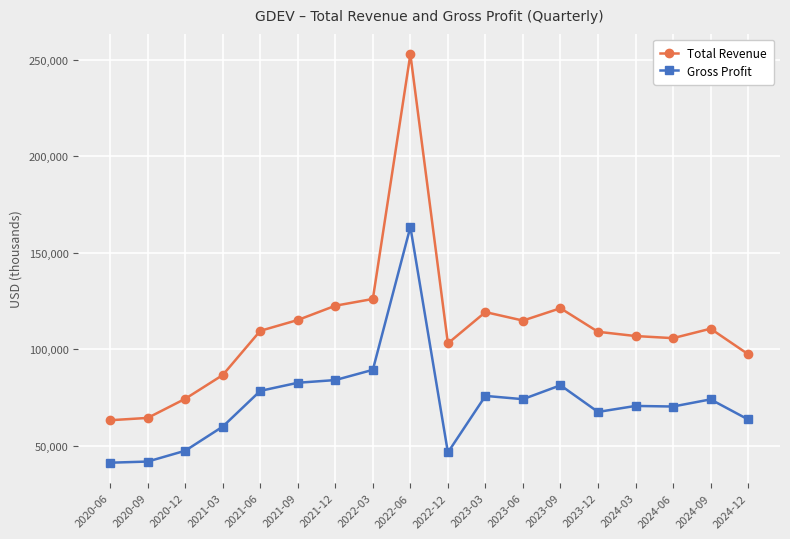

What is the difference between the Total Revenue values at 2021-06 and 2022-03?

16500